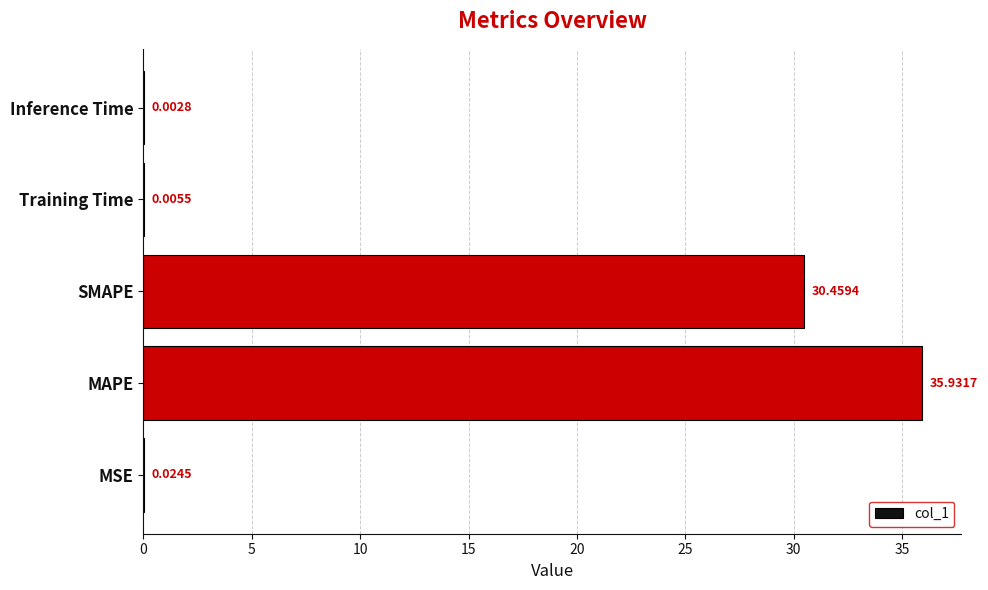

Which has a higher value, Training Time or MAPE?

MAPE